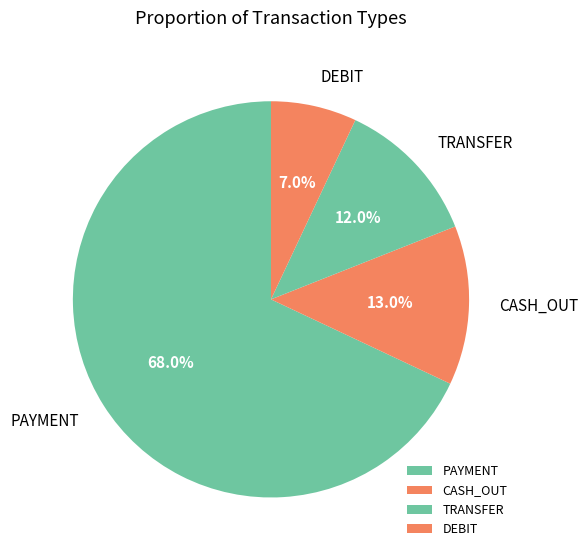

Which category has the biggest portion of the pie?

PAYMENT